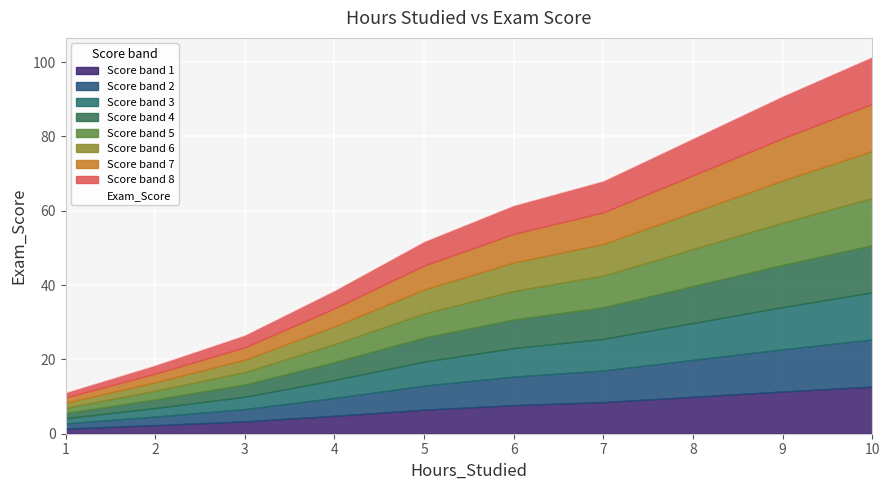

Where is the data nearest to the value 54?

5